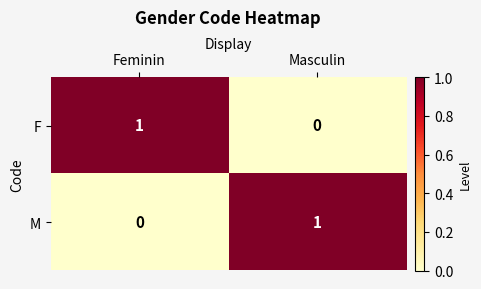

How many data points does each series have?

2